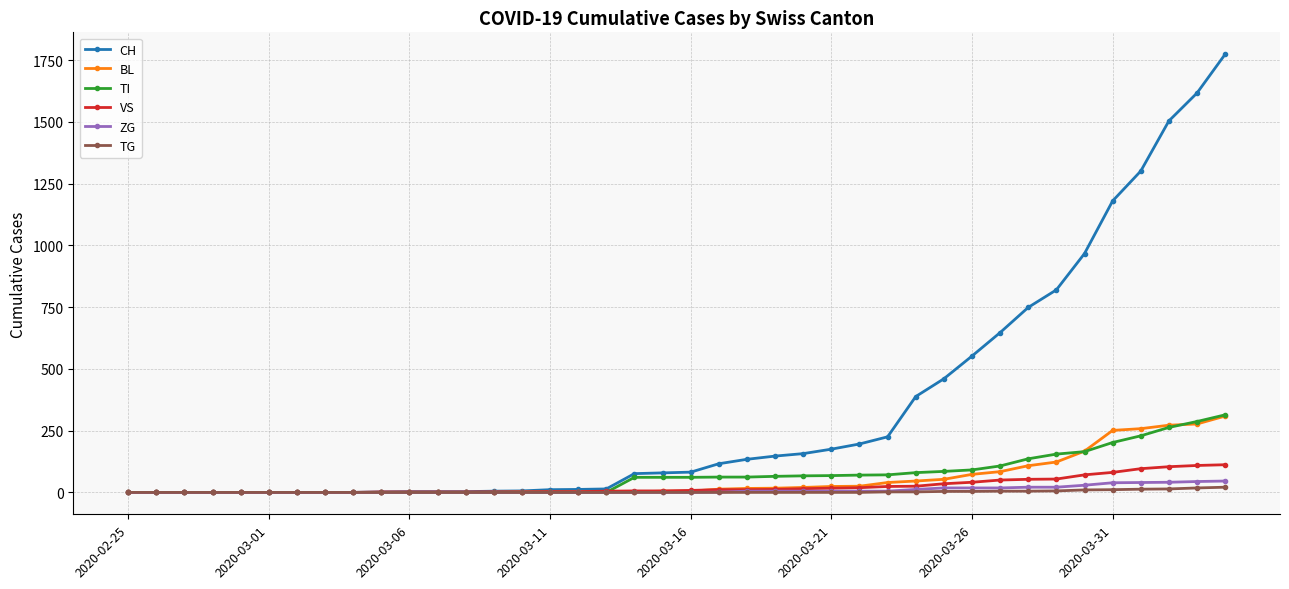

What is the sum of all CH values?

13405